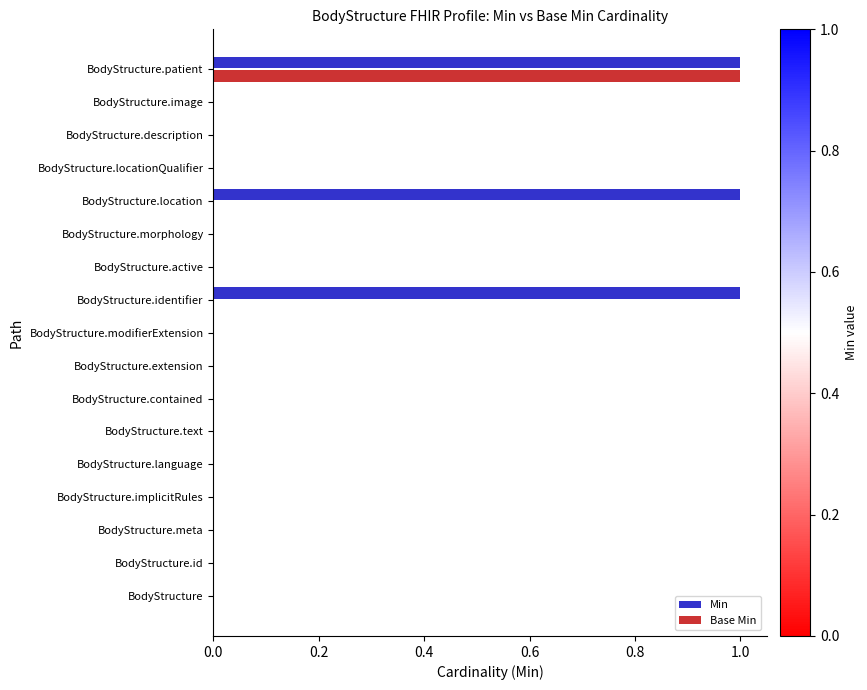

Which series has the largest total across all categories?

Min